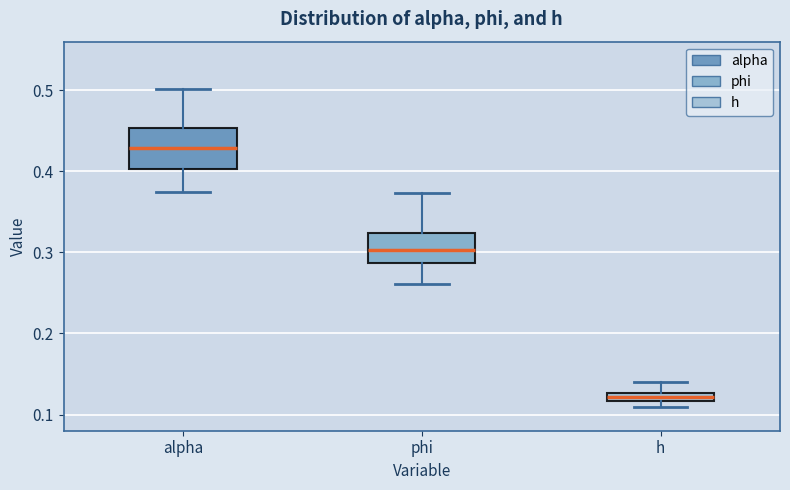

Where does the upper whisker of the box for h end on the y-axis? The values are not printed on the chart, so give them approximately, as read against the axis.

0.14